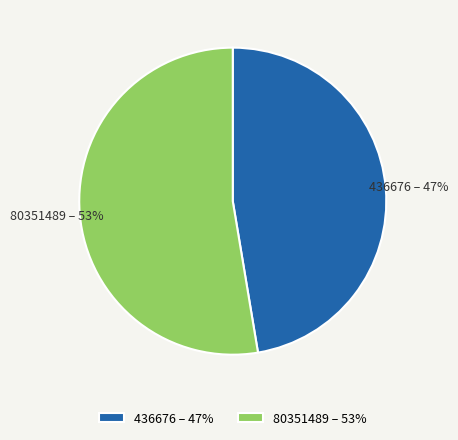

Count the number of slices in the pie.

2